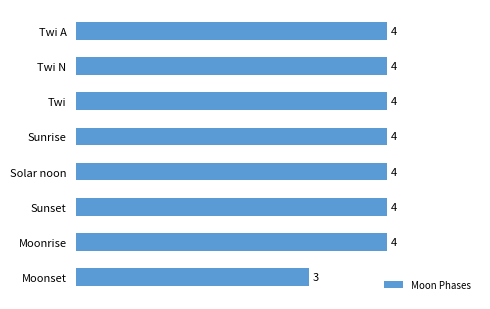

The chart shows a value of 6 at Sunrise. True or false?

False